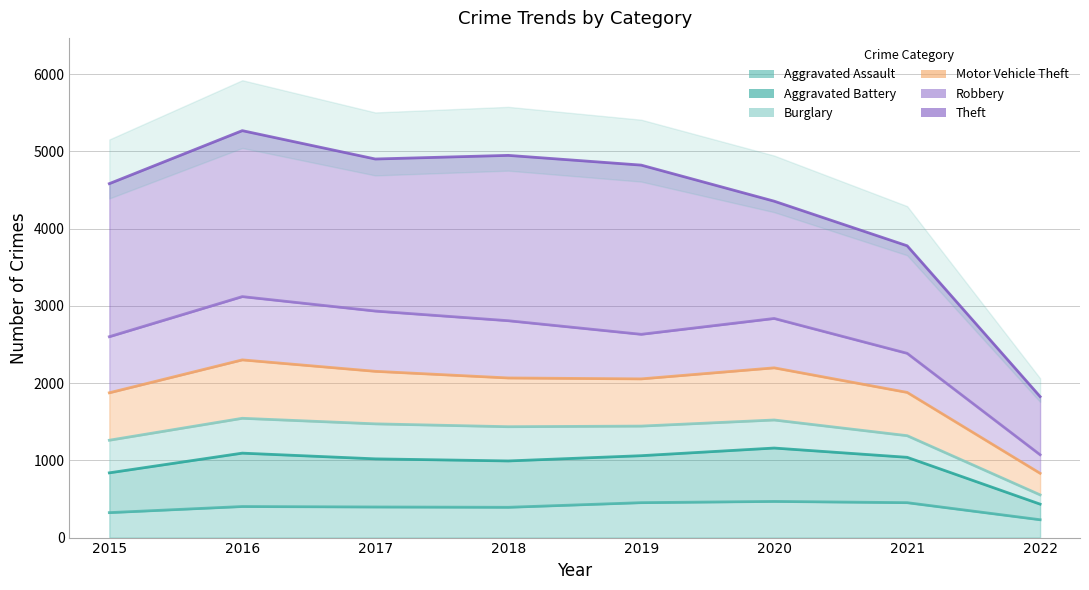

At 2015, list the series in order from smallest to largest.

Aggravated Assault, Aggravated Battery, Motor Vehicle Theft